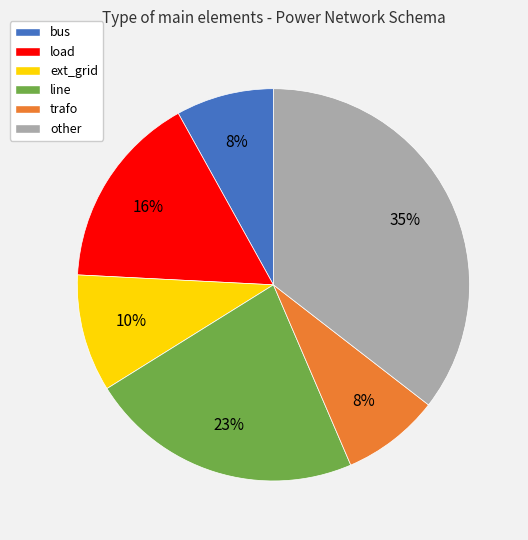

The bus slice represents 1% of the pie. True or false?

False